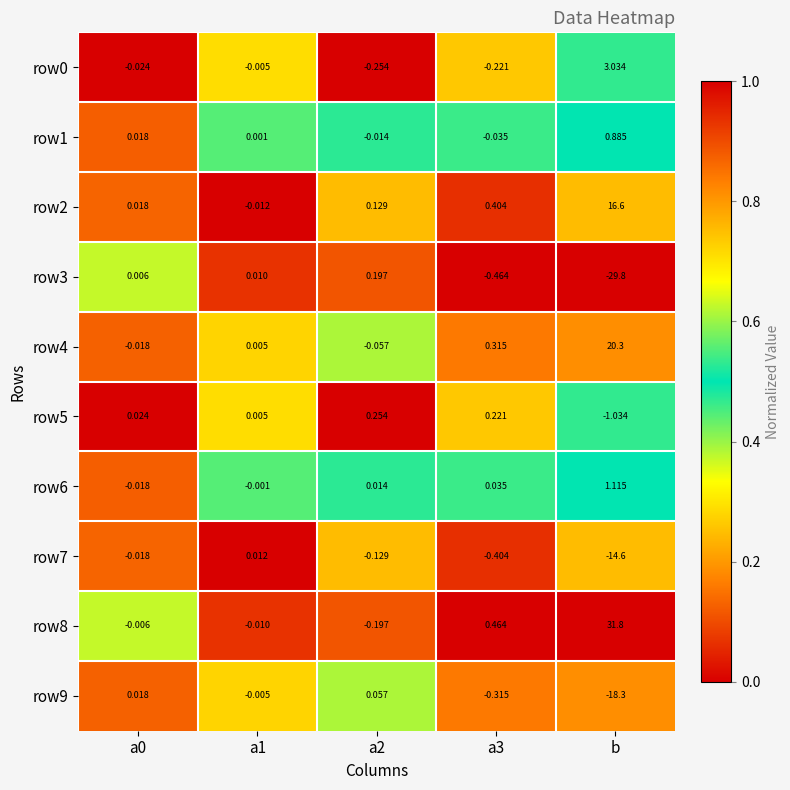

Count the number of categories in the chart.

5